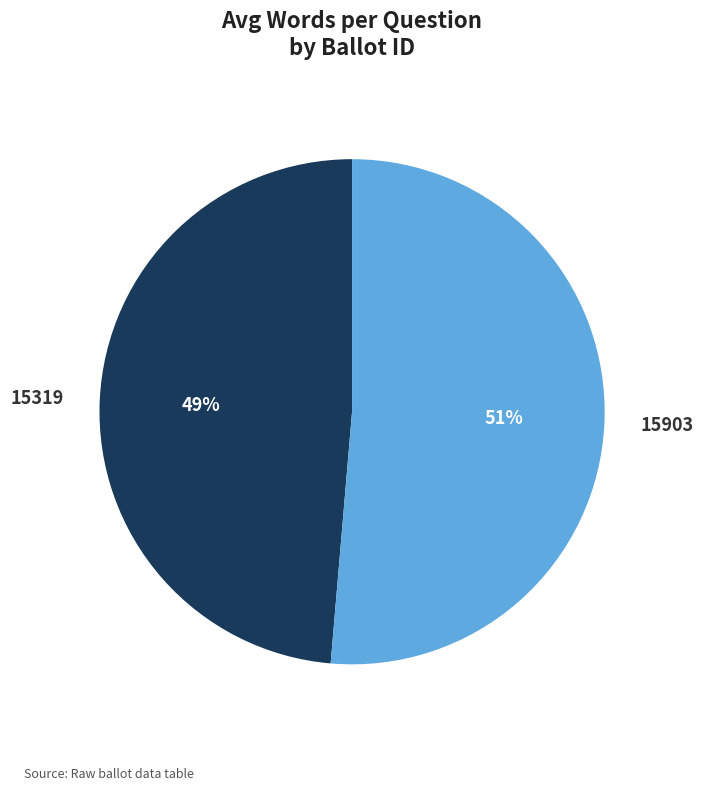

Combined, do 15319 and 15903 account for over 50%?

Yes